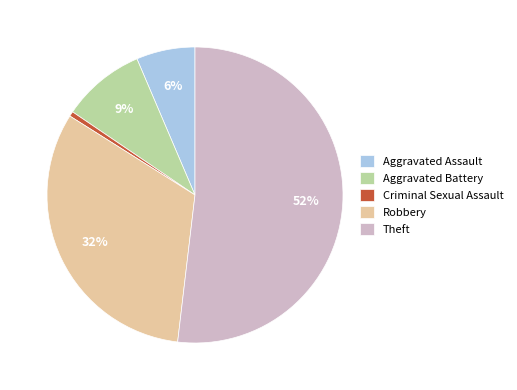

Which slice is the smallest?

Criminal Sexual Assault